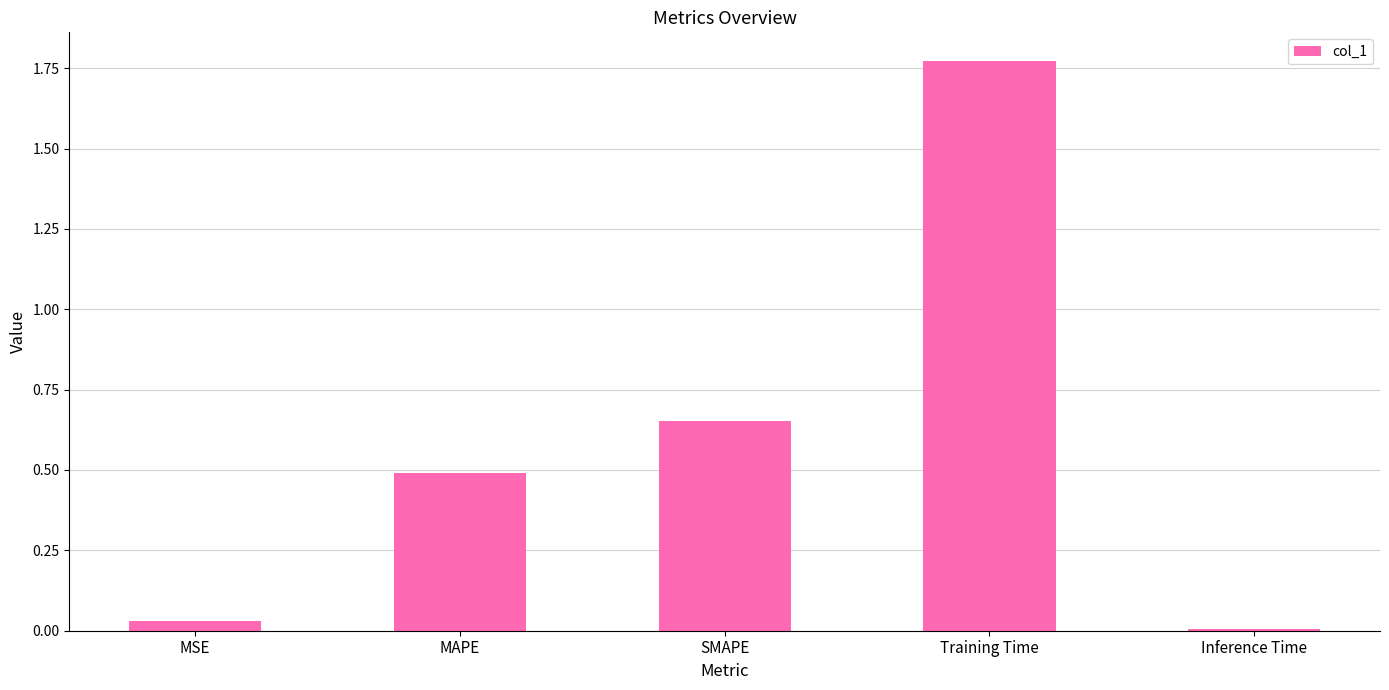

What position from the left is MSE?

1